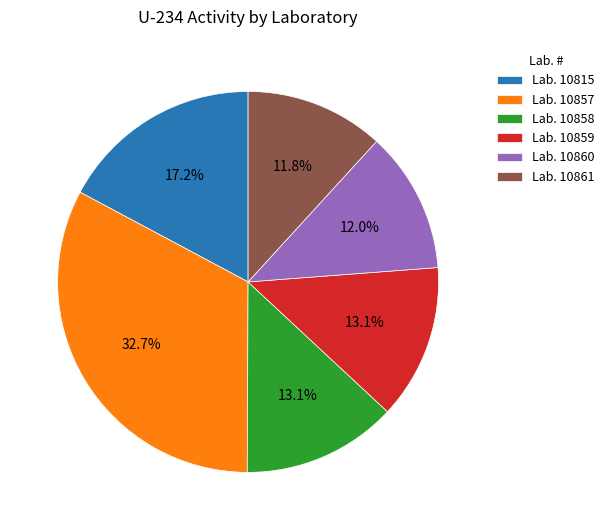

What is the largest slice in the pie chart?

Lab. 10857